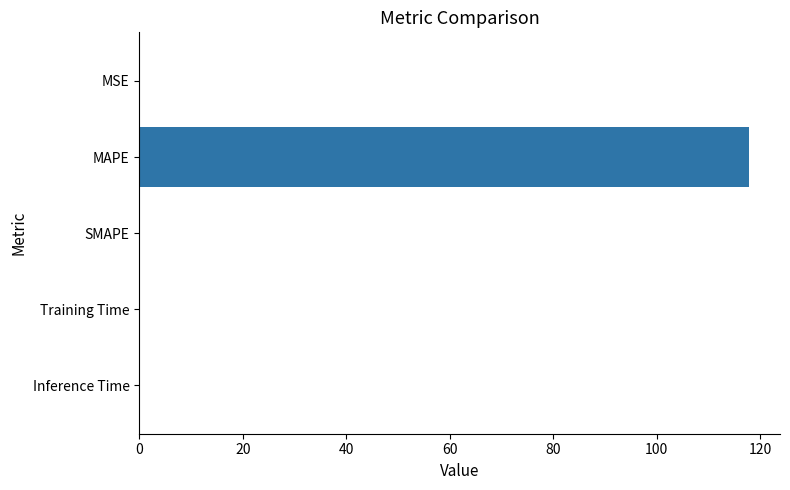

True or false: the data shows 118.0 at MAPE.

True